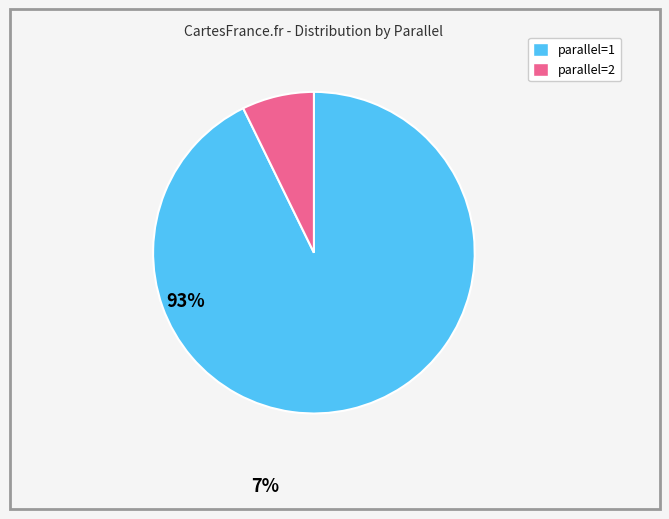

Which category has the biggest portion of the pie?

parallel=1